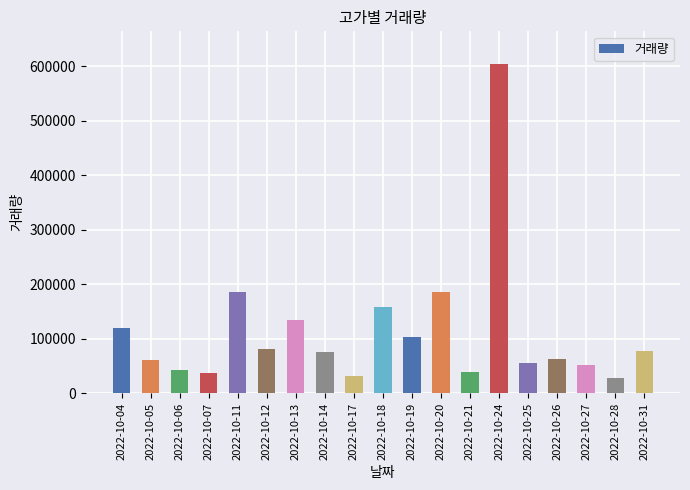

Read the value at 2022-10-27.

51308